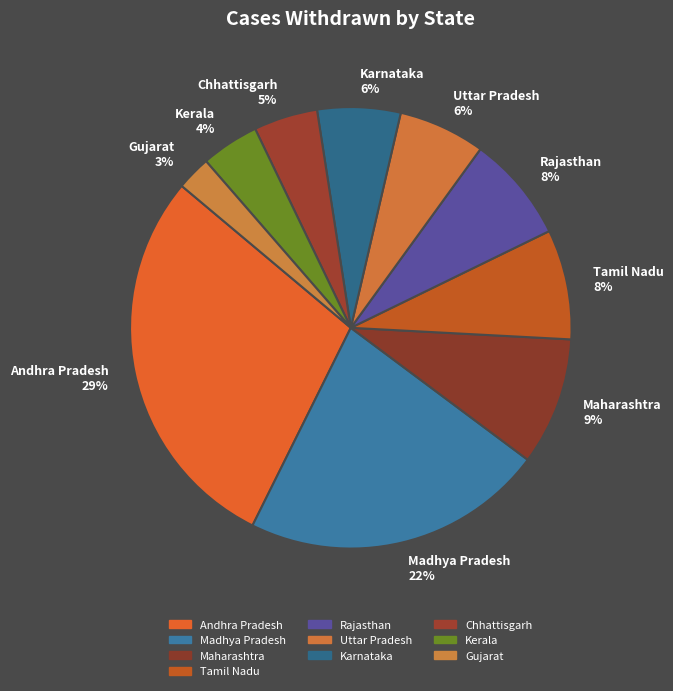

Count the number of slices in the pie.

10